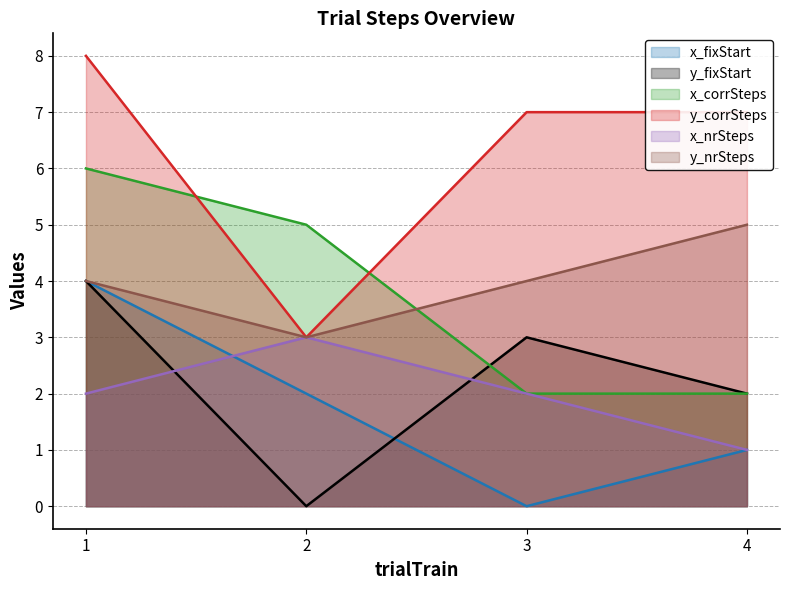

Rank the categories by x_corrSteps value from highest to lowest.

1, 2, 3, 4